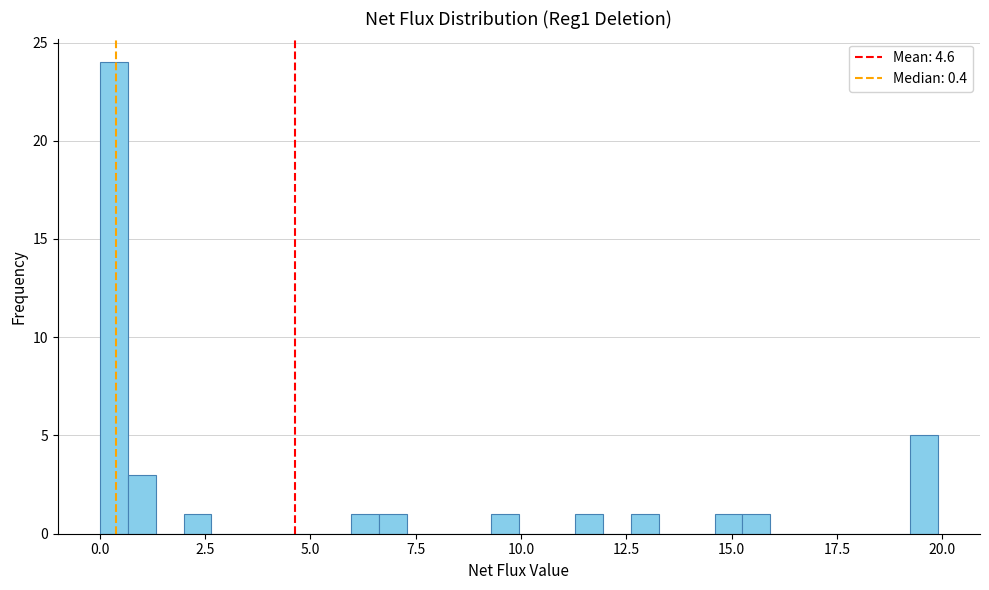

Read against the x-axis, roughly where is the centre of the tallest bar?

0.5